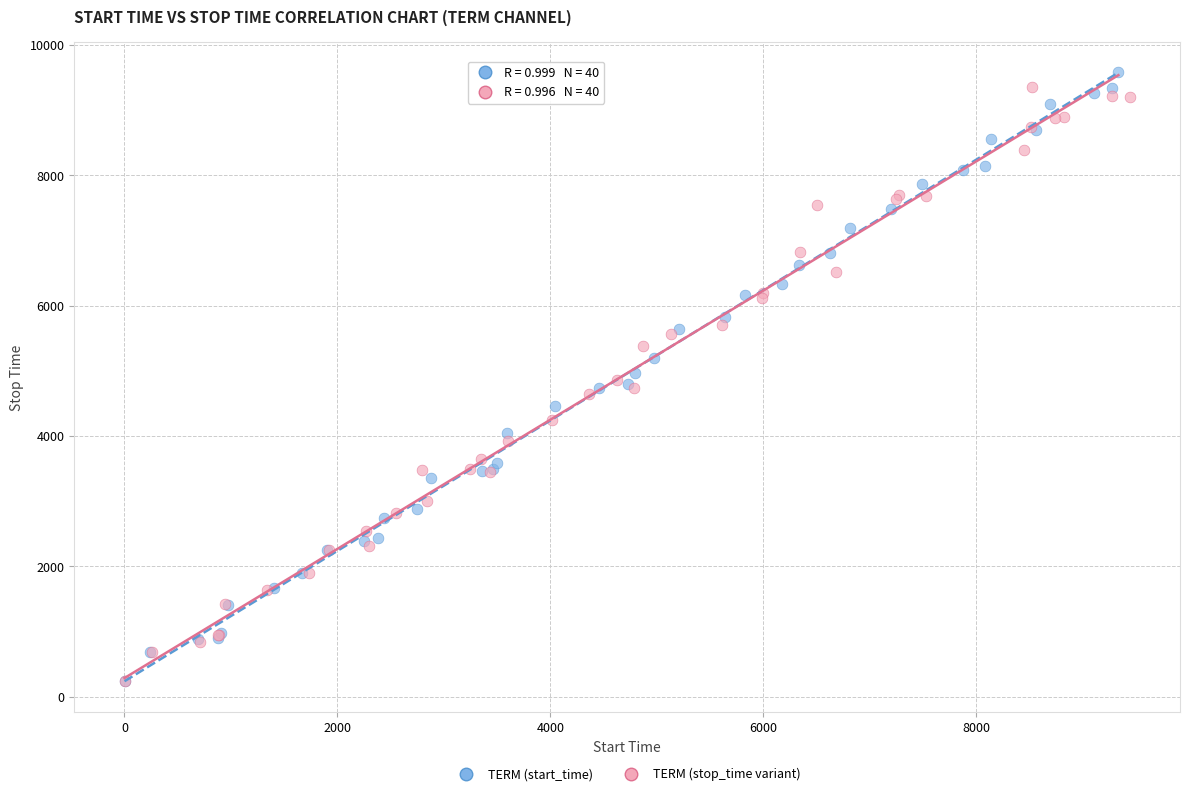

What are all the series names shown in the legend?

TERM (start_time), TERM (stop_time variant)